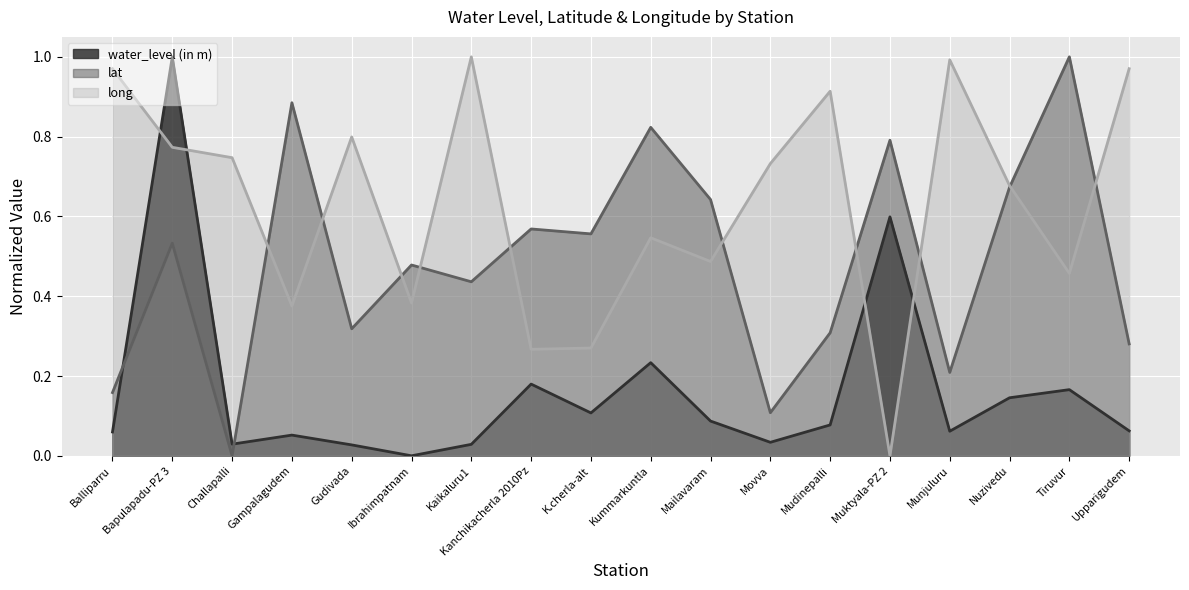

True or false: lat and long intersect in this chart.

True